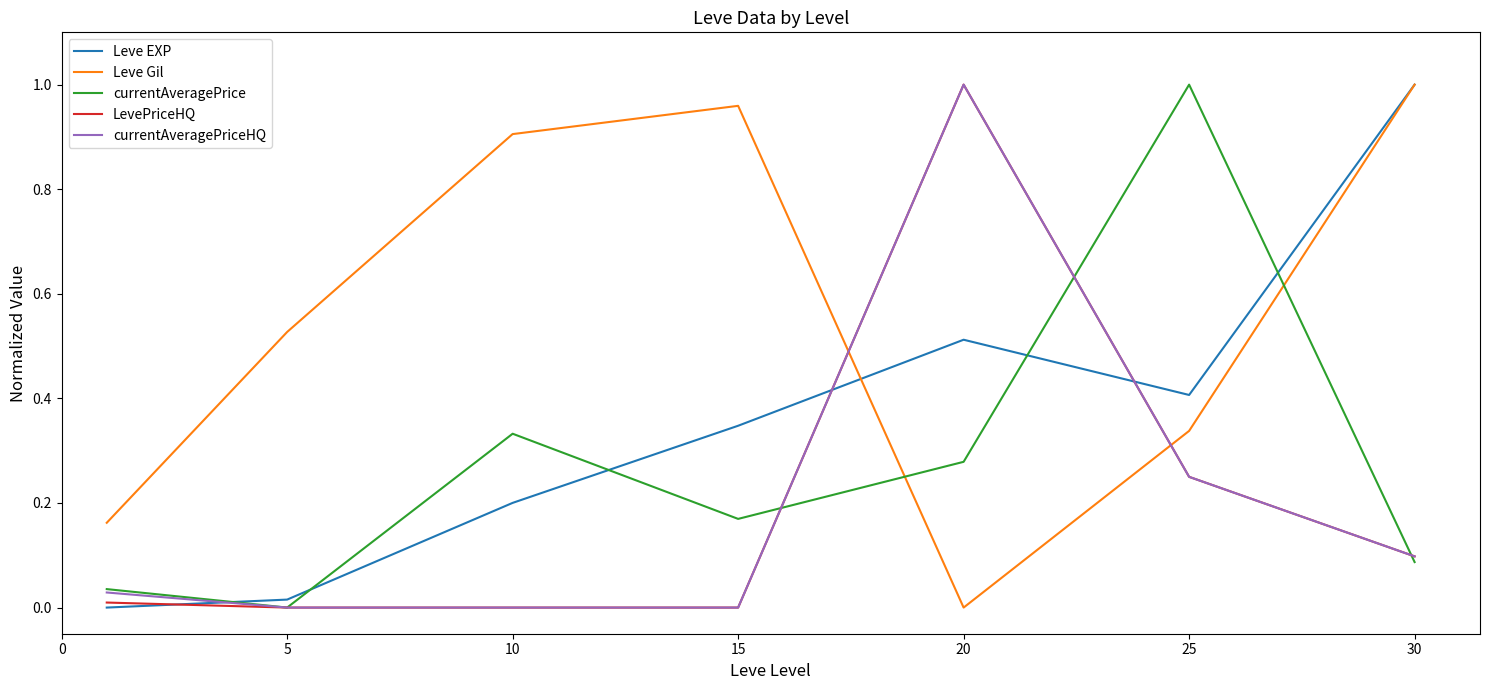

True or false: currentAveragePrice and Leve Gil cross at least once.

True